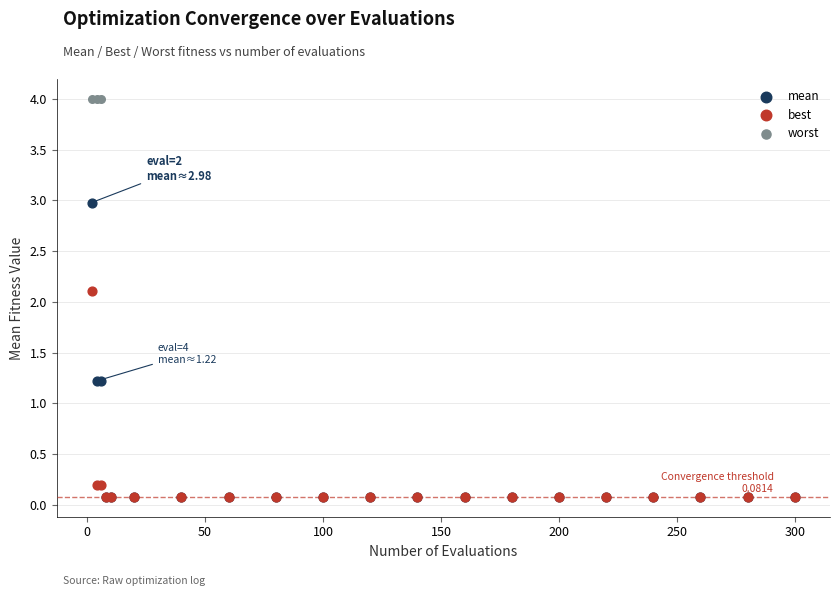

Across all series, what Y value is closest to 2?

2.1